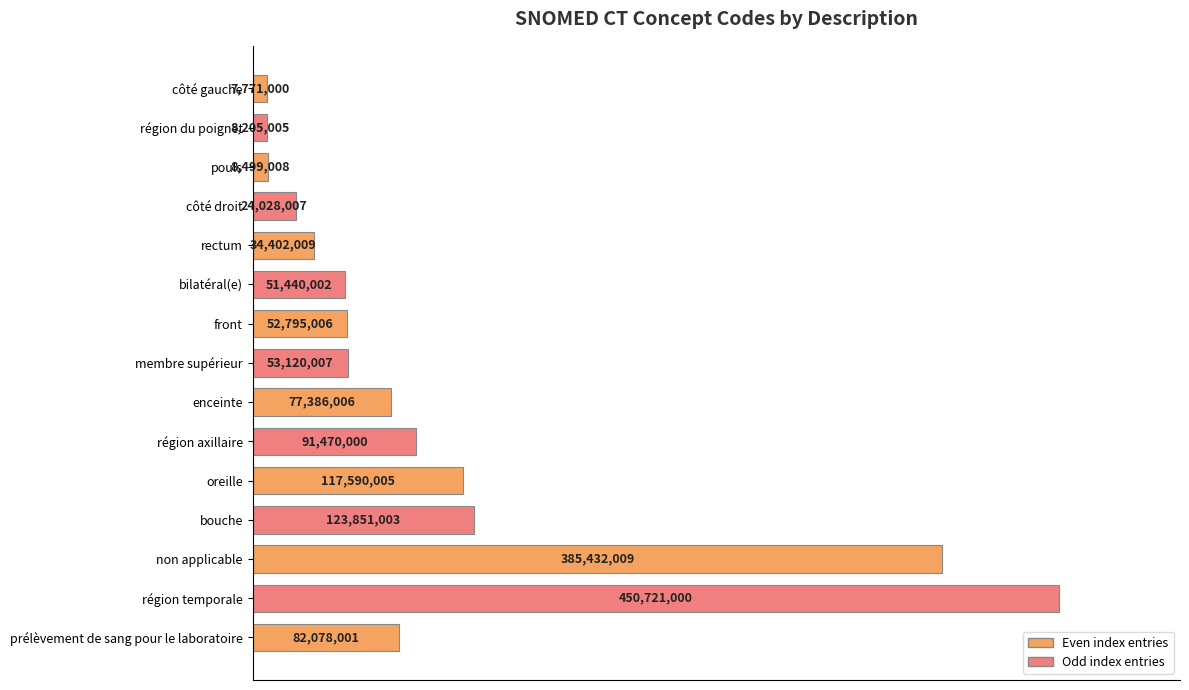

How many bars are there in total?

15